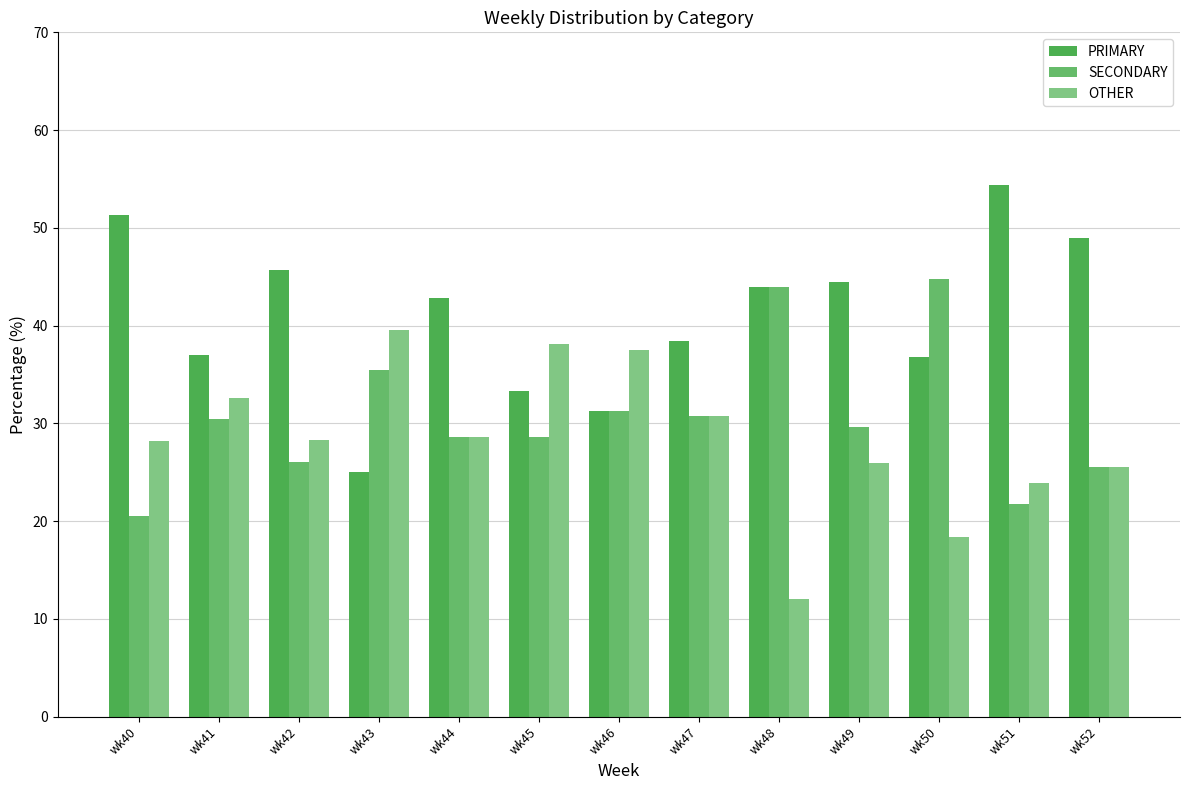

What are all the series names shown in the legend?

PRIMARY, SECONDARY, OTHER